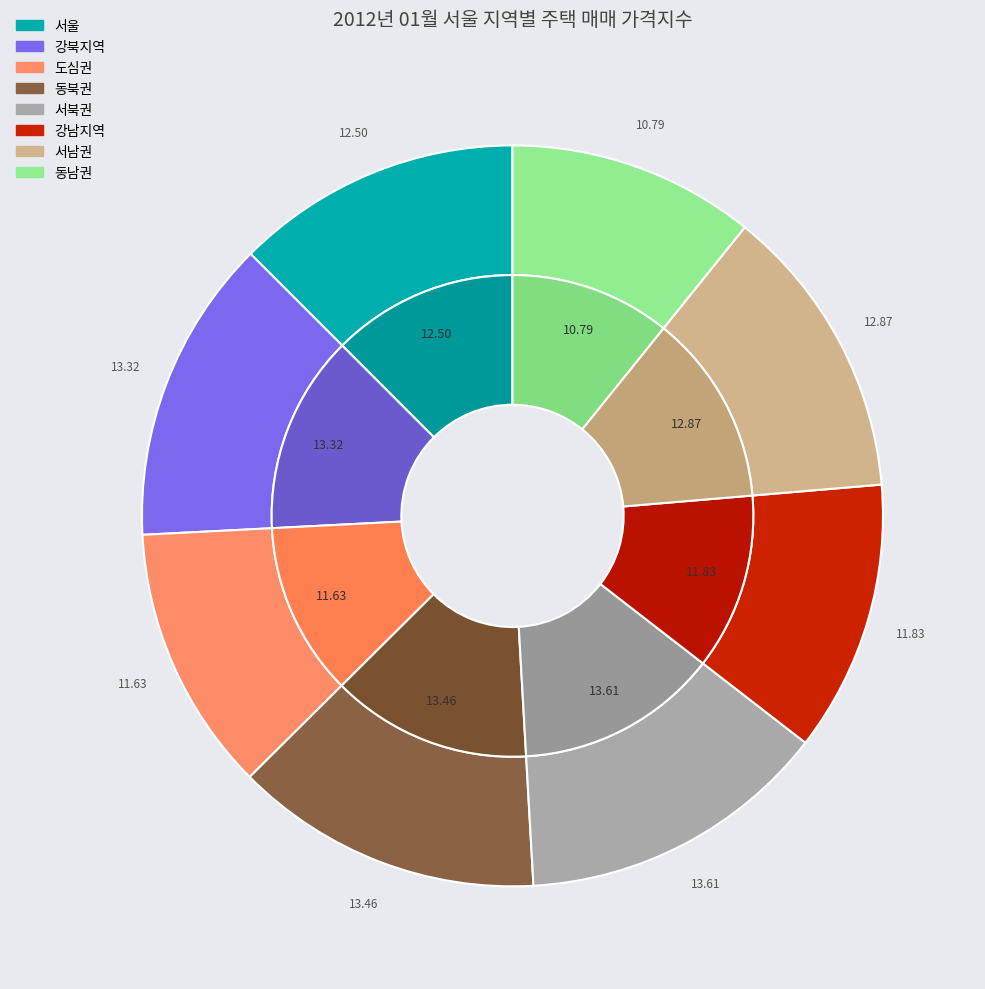

What is the total percentage of 서남권 and 강북지역?

26.2%